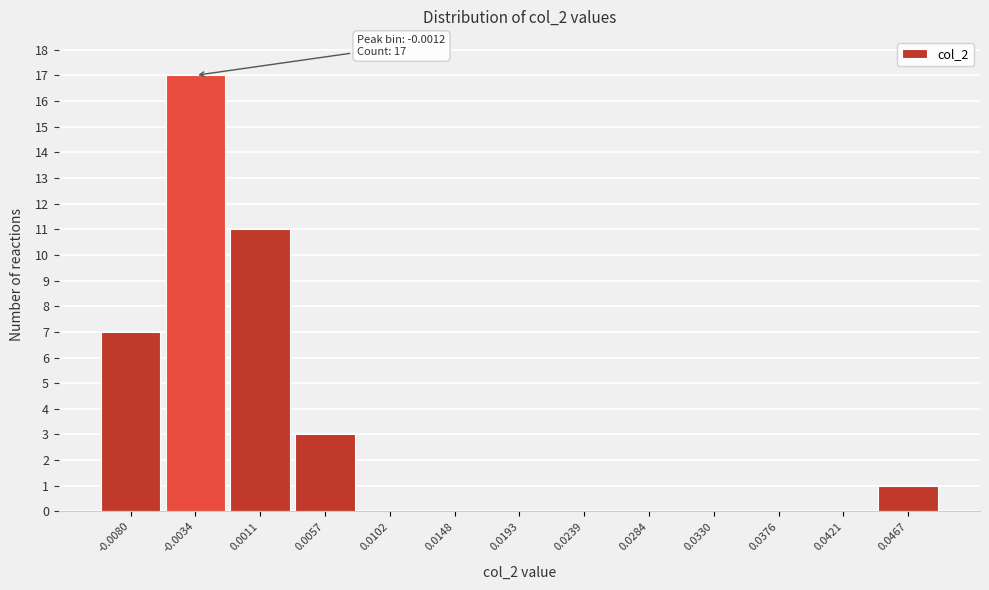

Reading left to right, extract all data points from this chart.

-0.0080=7	-0.0034=17	0.0011=11	0.0057=3	0.0102=0	0.0148=0	0.0193=0	0.0239=0	0.0284=0	0.0330=0	0.0376=0	0.0421=0	0.0467=1